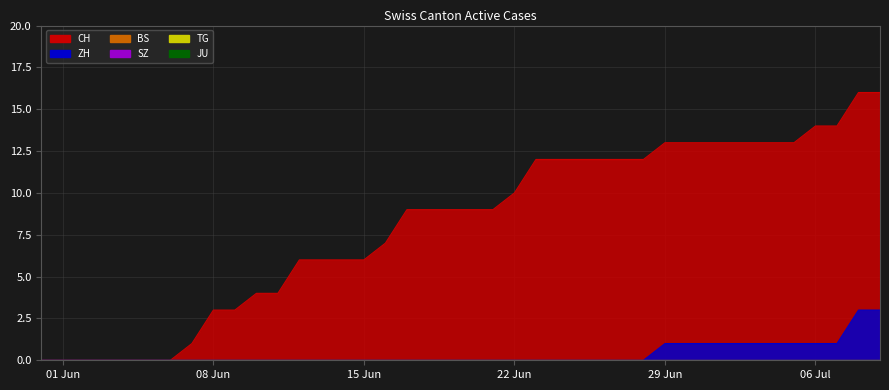

What is the average value of the CH series?

8